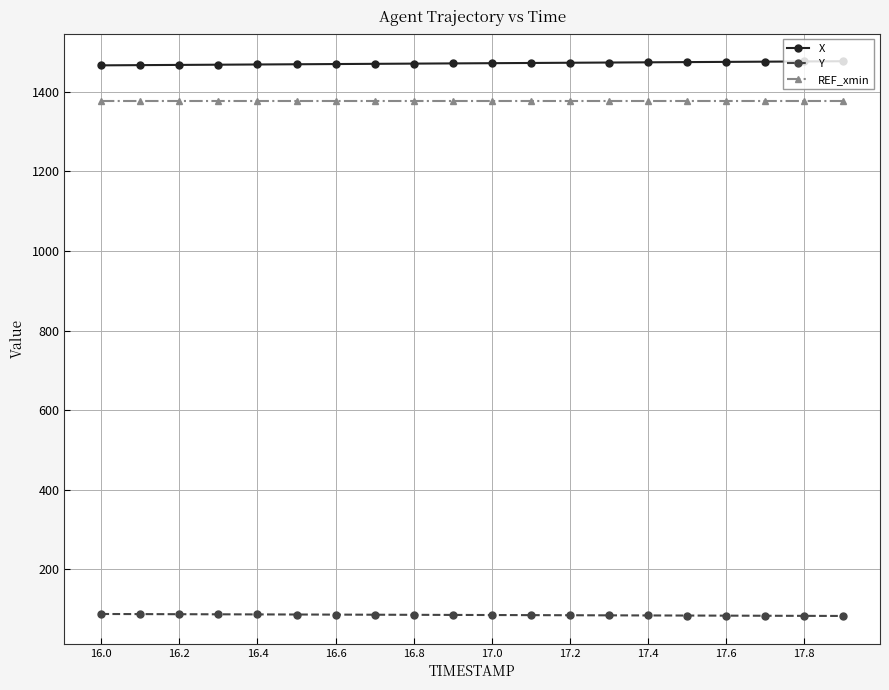

What are all the series names shown in the legend?

X, Y, REF_xmin